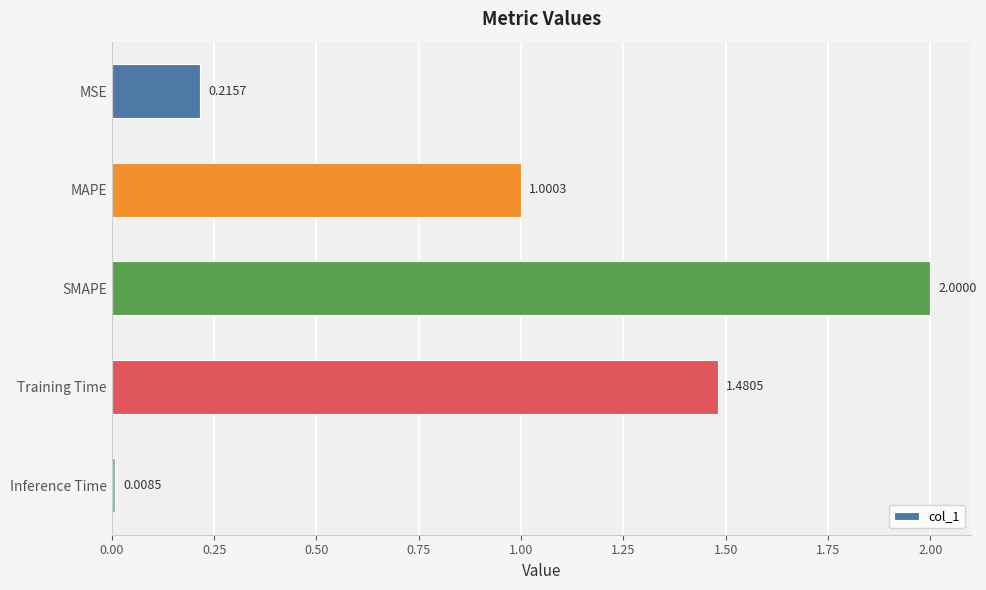

What is the change in value from MAPE to SMAPE?

+1.0